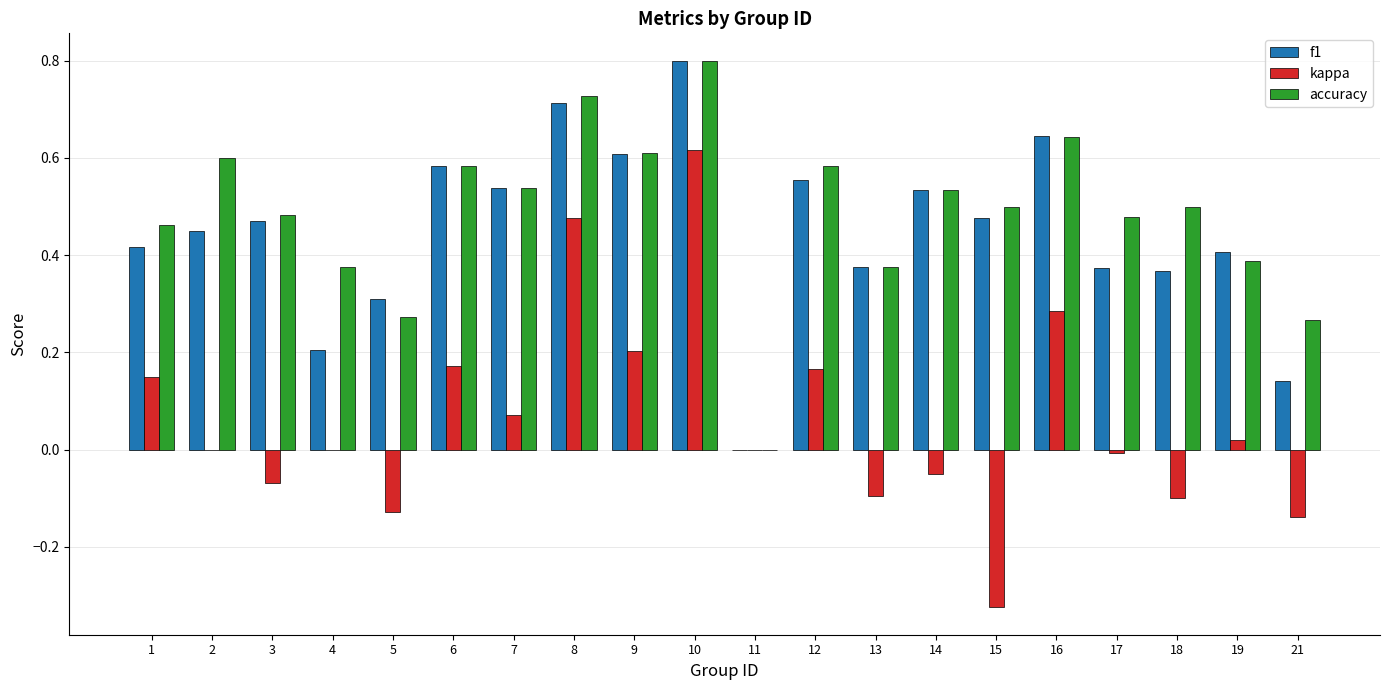

Which series has the largest total across all categories?

accuracy